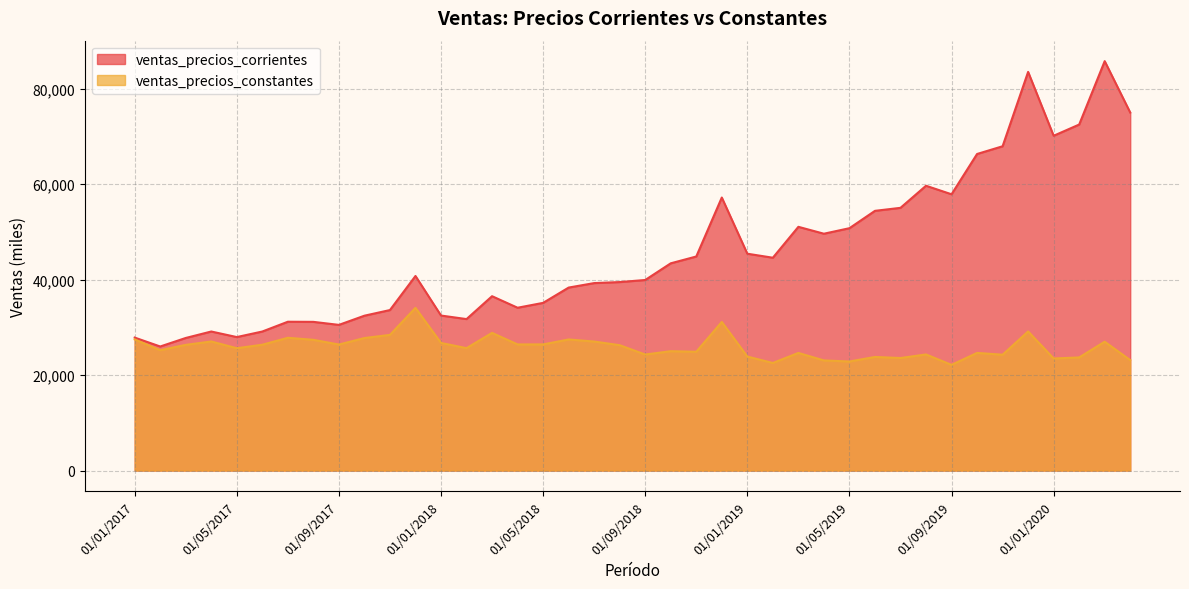

At which category does the chart reach its peak across all series?

01/03/2020